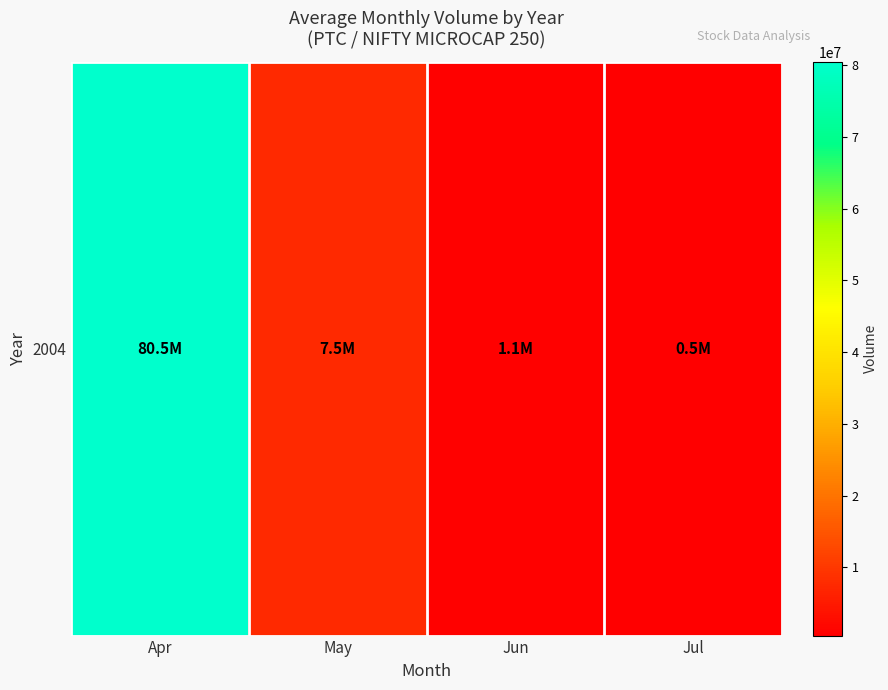

Reading left to right, what are all the values shown in this chart?

80469751	7508813	1052336	477373